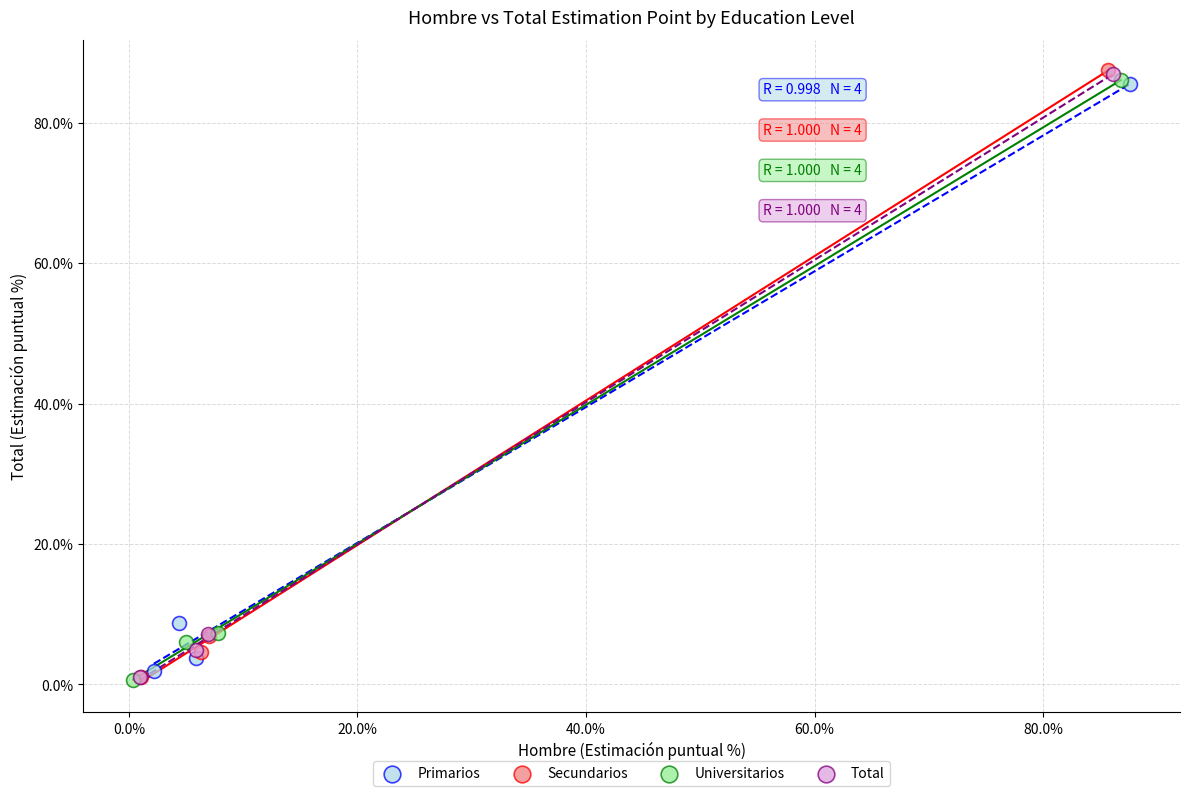

What are all the series names shown in the legend?

Primarios, Secundarios, Universitarios, Total